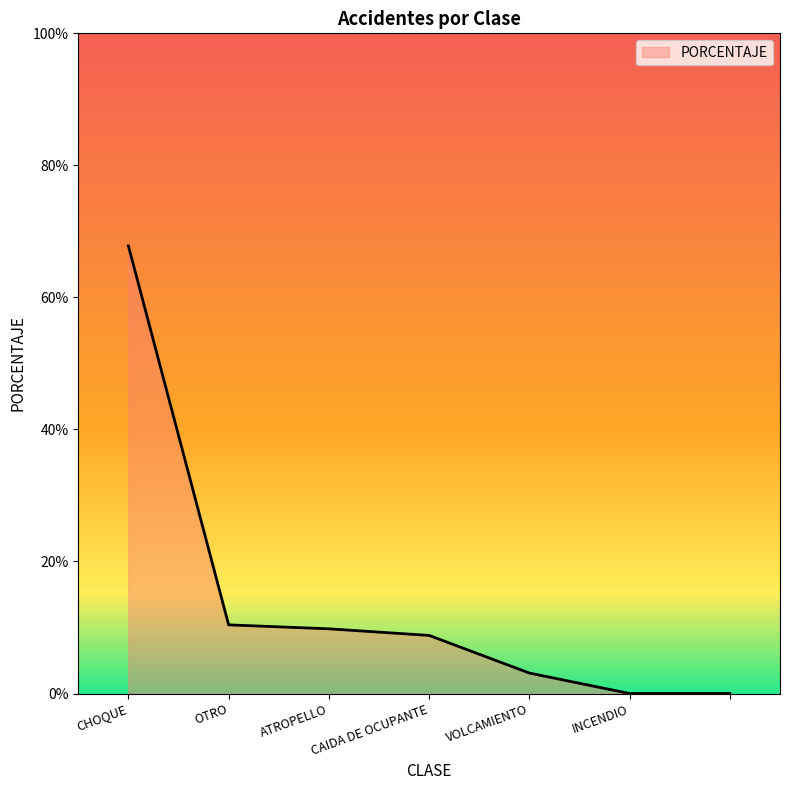

True or false: the data has more than 1 interior local peaks.

False